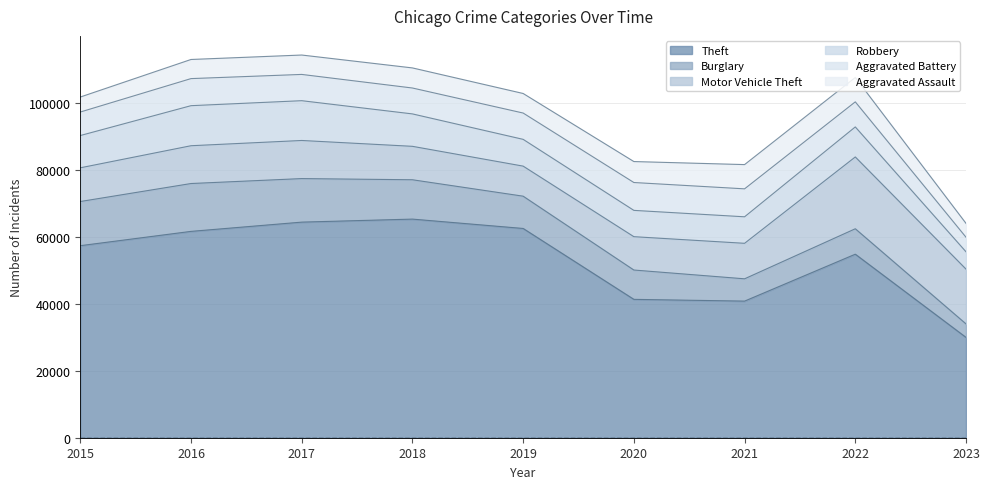

List the series in order of their peak value, lowest first.

Aggravated Assault, Aggravated Battery, Robbery, Burglary, Motor Vehicle Theft, Theft